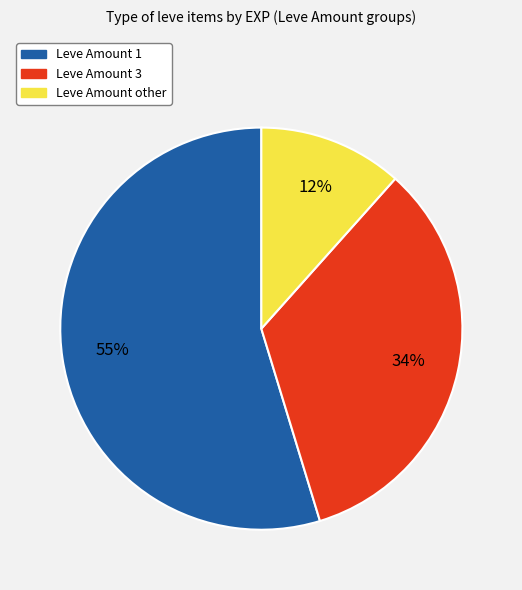

Rank the categories by value from lowest to highest.

Leve Amount other, Leve Amount 3, Leve Amount 1